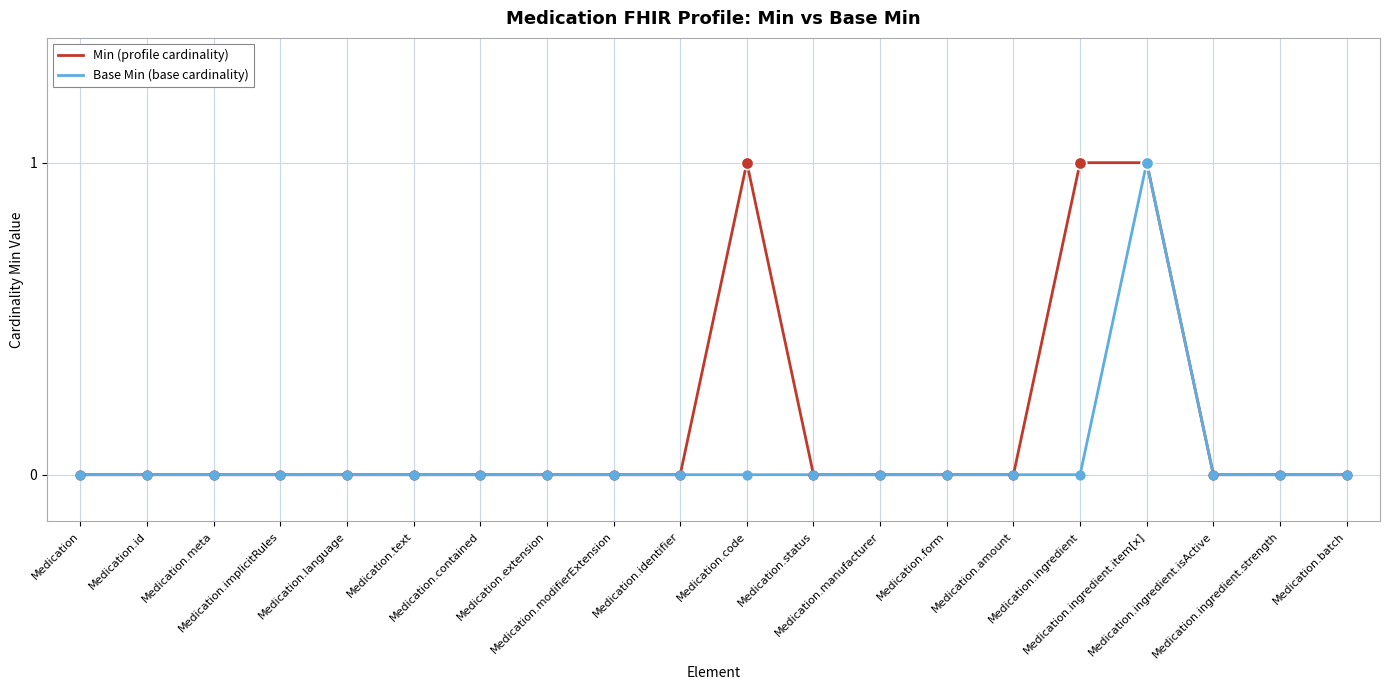

What are all the series names shown in the legend?

Min (profile cardinality), Base Min (base cardinality)